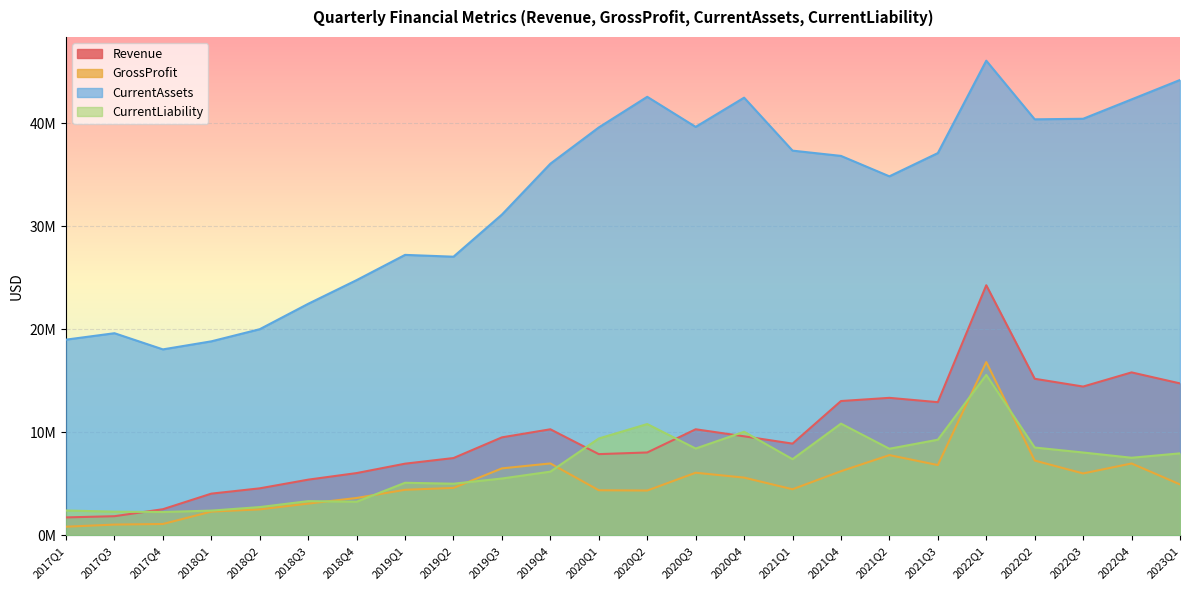

What is the total value across all series at 2022Q1?

102773000